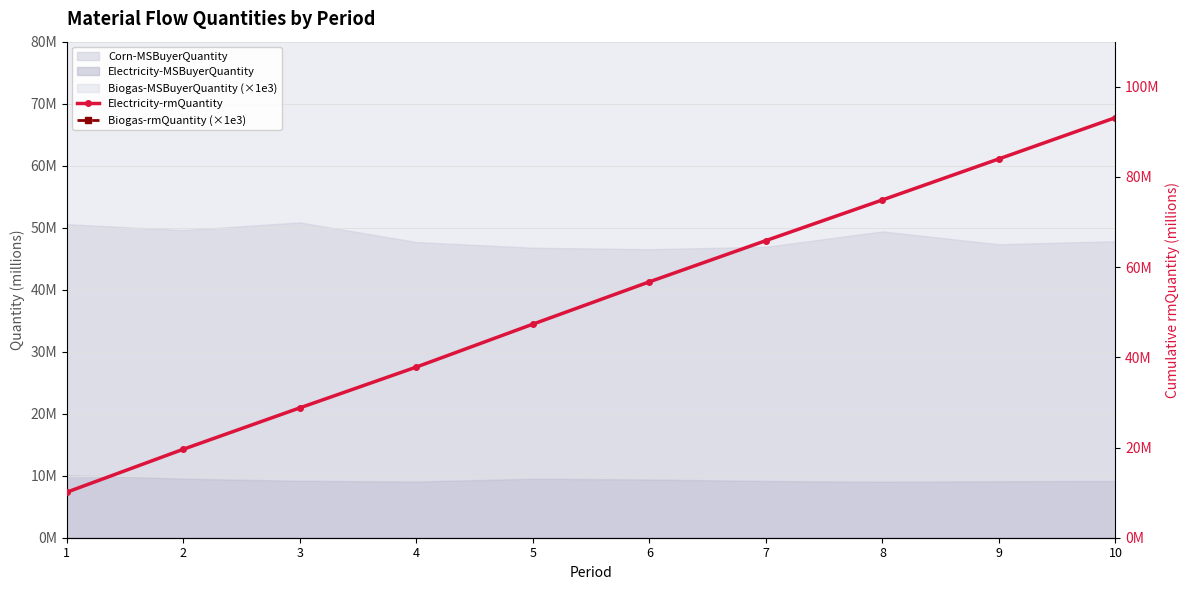

What is the difference between the maximum and second lowest values in the Biogas-rmQuantity (×1e3) series?

4280.6